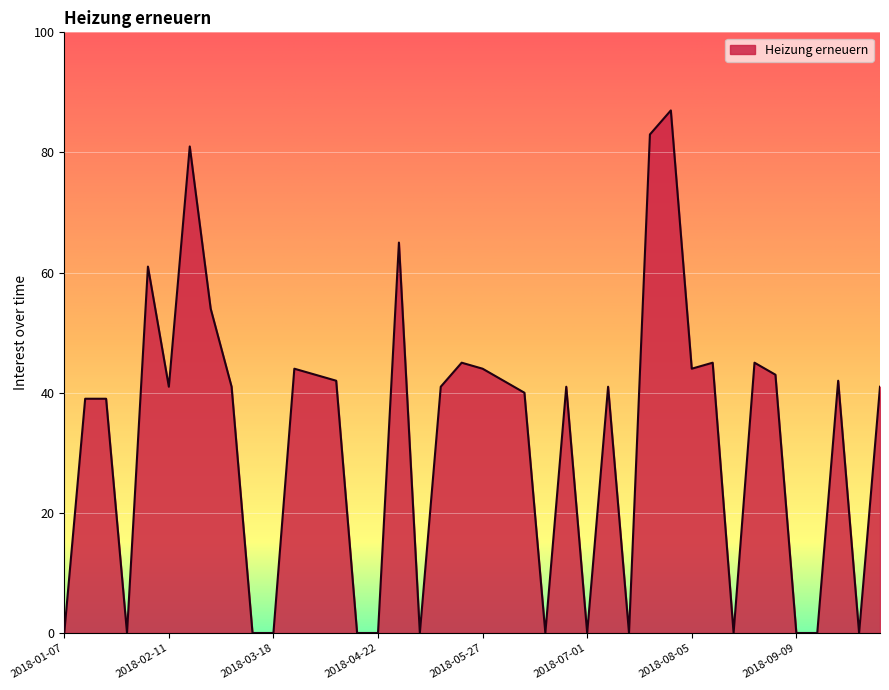

True or false: the data has more than 1 interior local peaks.

True